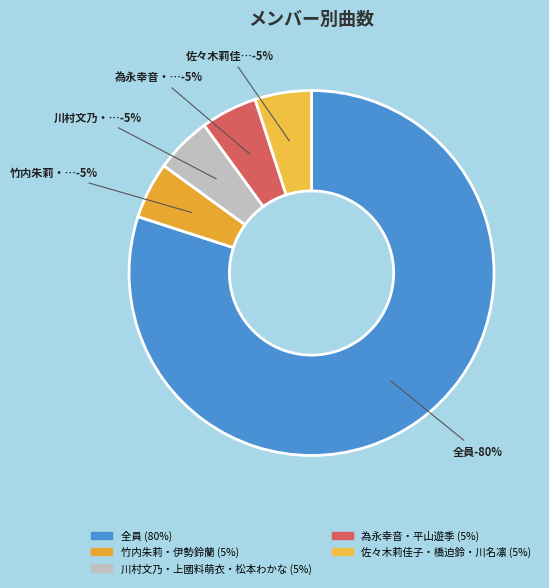

The 川村文乃・上國料萌衣・松本わかな slice represents 11% of the pie. True or false?

False